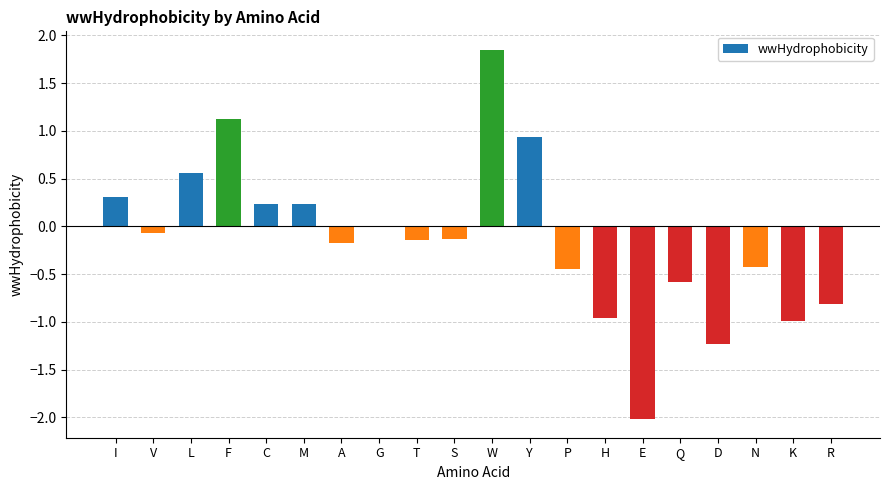

What is the average value?

-0.1